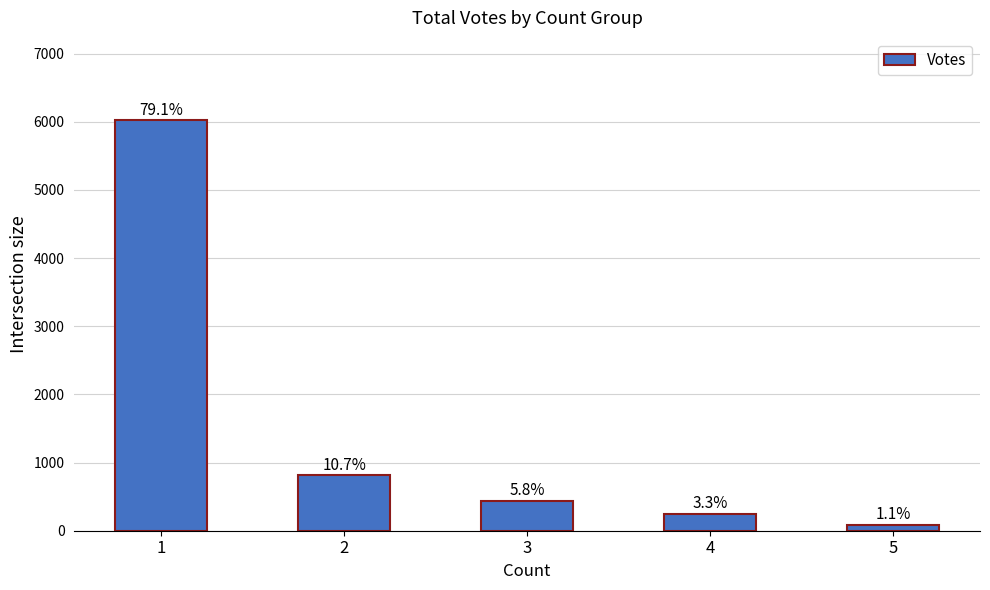

How many bars are there in total?

5